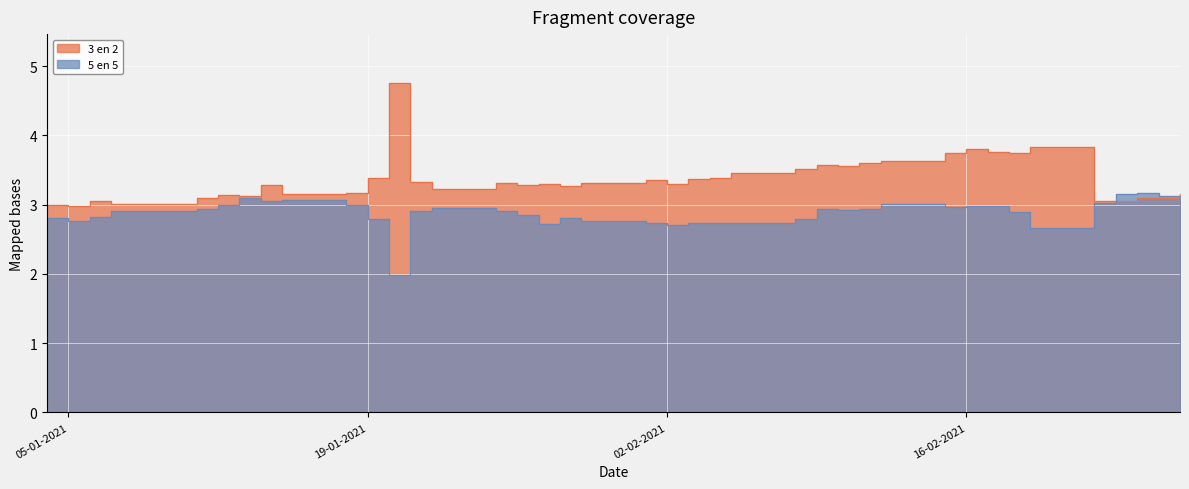

Where is the first local maximum for 5 en 5?

13-01-2021